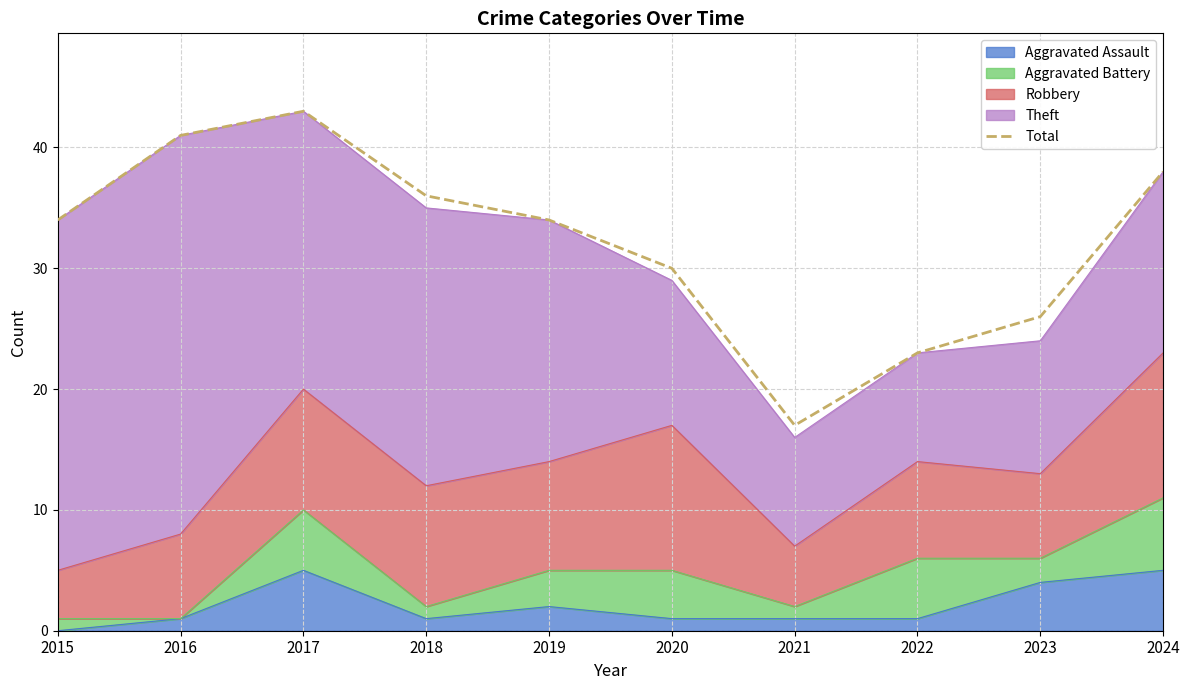

Reading left to right, list all the values displayed in this chart.

2015=34	2016=41	2017=43	2018=36	2019=34	2020=30	2021=17	2022=23	2023=26	2024=38